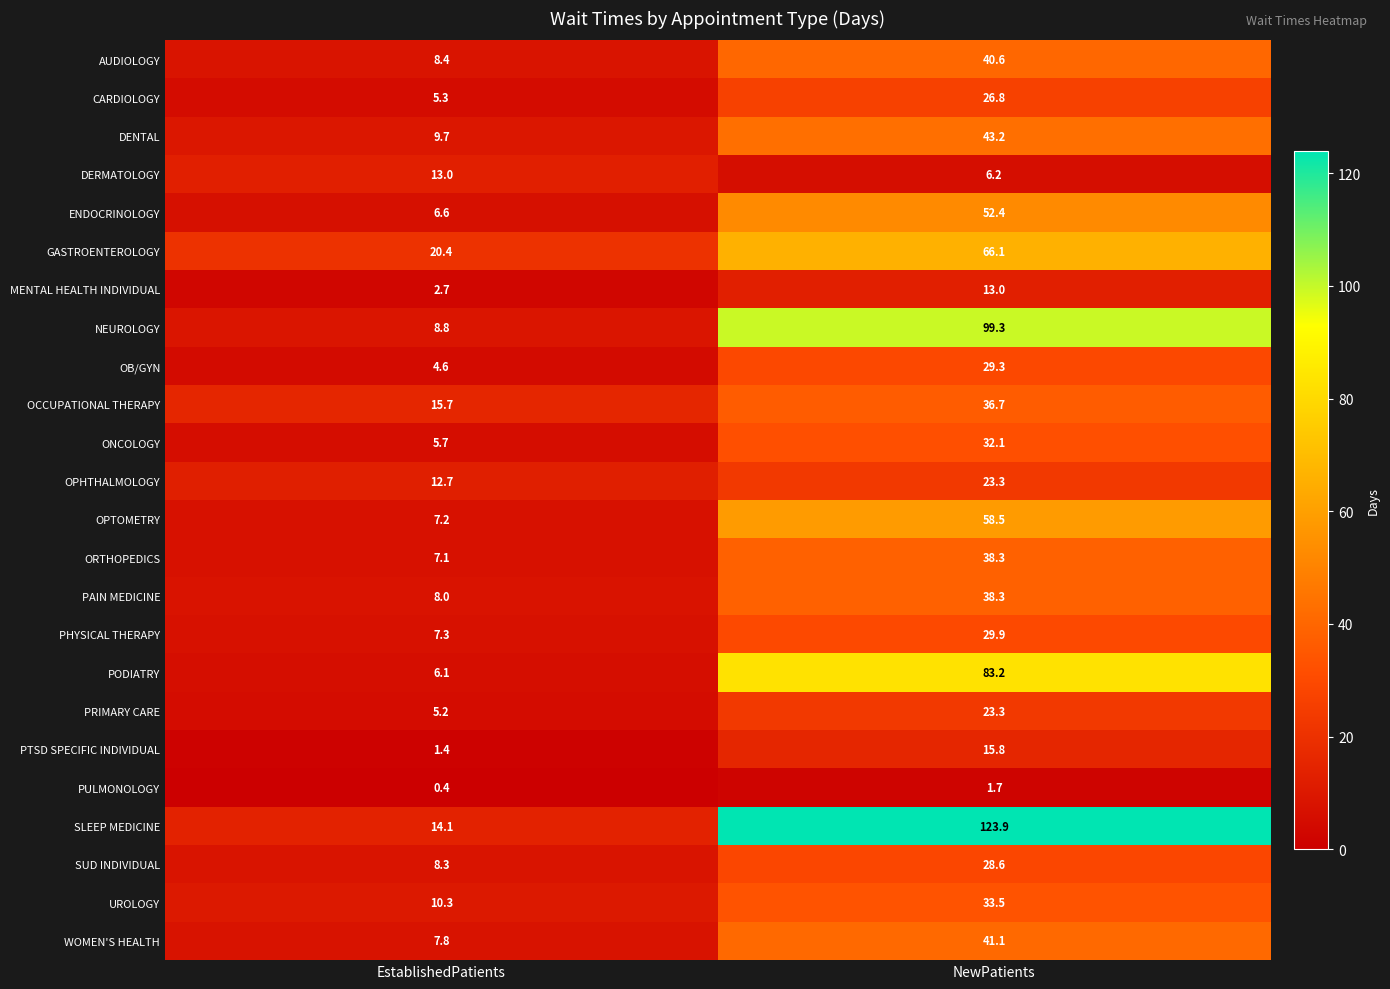

What is the sum of the GASTROENTEROLOGY values at EstablishedPatients and NewPatients?

86.5